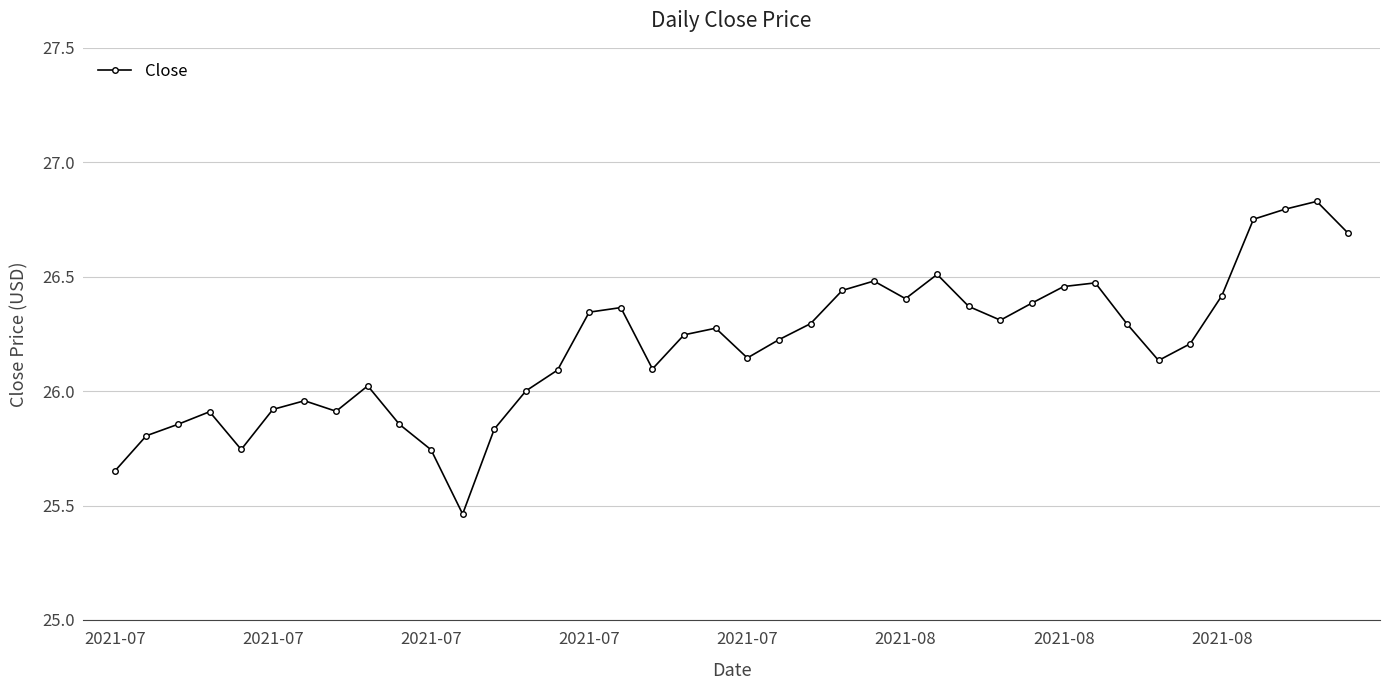

True or false: the data has more than 0 interior local peaks.

True